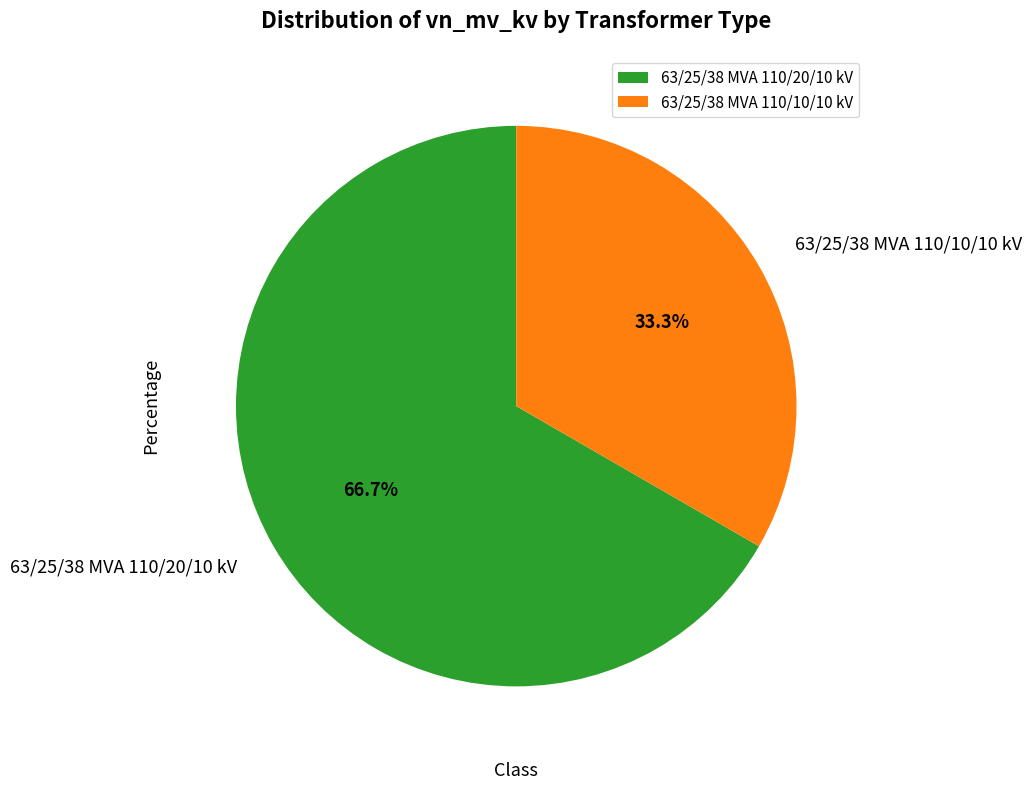

Count the number of slices in the pie.

2